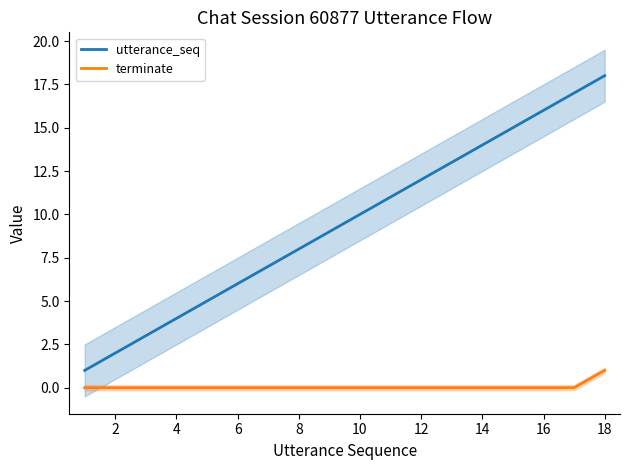

The value of terminate at 10 is 0. True or false?

True